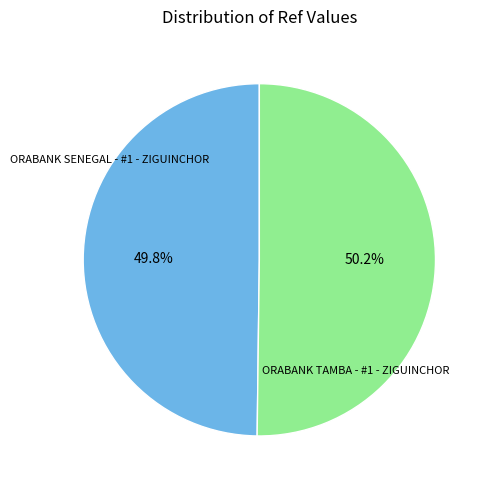

Is there any slice that represents more than half of the pie?

Yes